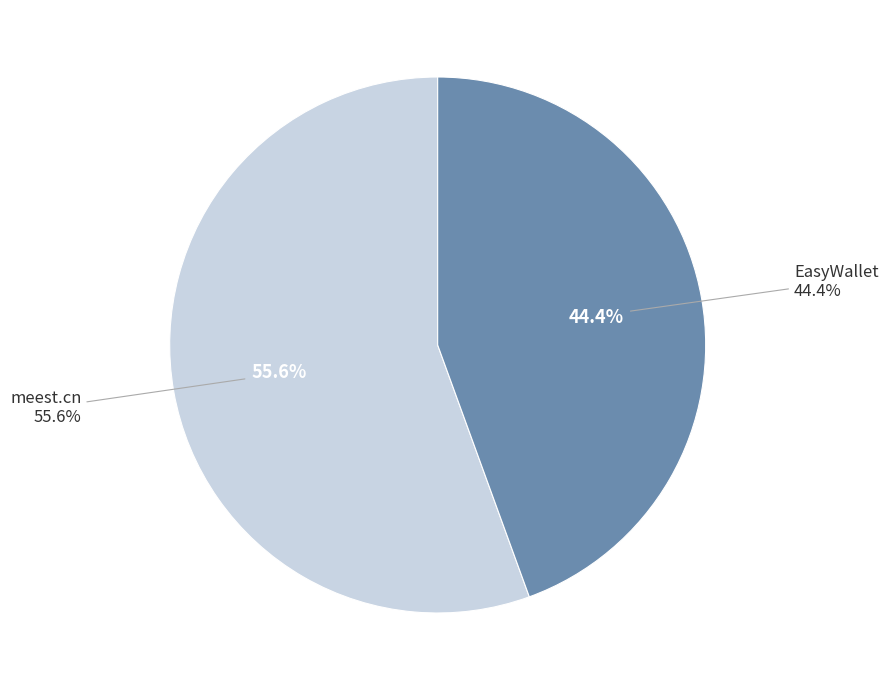

To the nearest percent, what percentage of the pie is EasyWallet?

44%